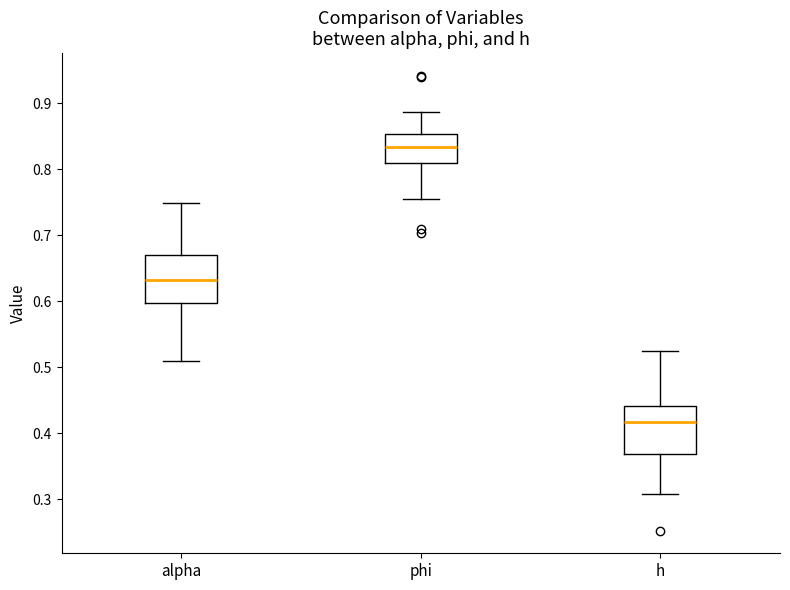

Reading left to right, transcribe this box plot: for each box, give where its median line is, the range the box spans, and where its two whiskers end, as read against the y-axis. The values are not printed on the chart, so give them approximately, as read against the axis.

alpha: median 0.63, box 0.60 to 0.67, whiskers 0.51 to 0.75
phi: median 0.83, box 0.81 to 0.85, whiskers 0.75 to 0.89
h: median 0.42, box 0.37 to 0.44, whiskers 0.31 to 0.52